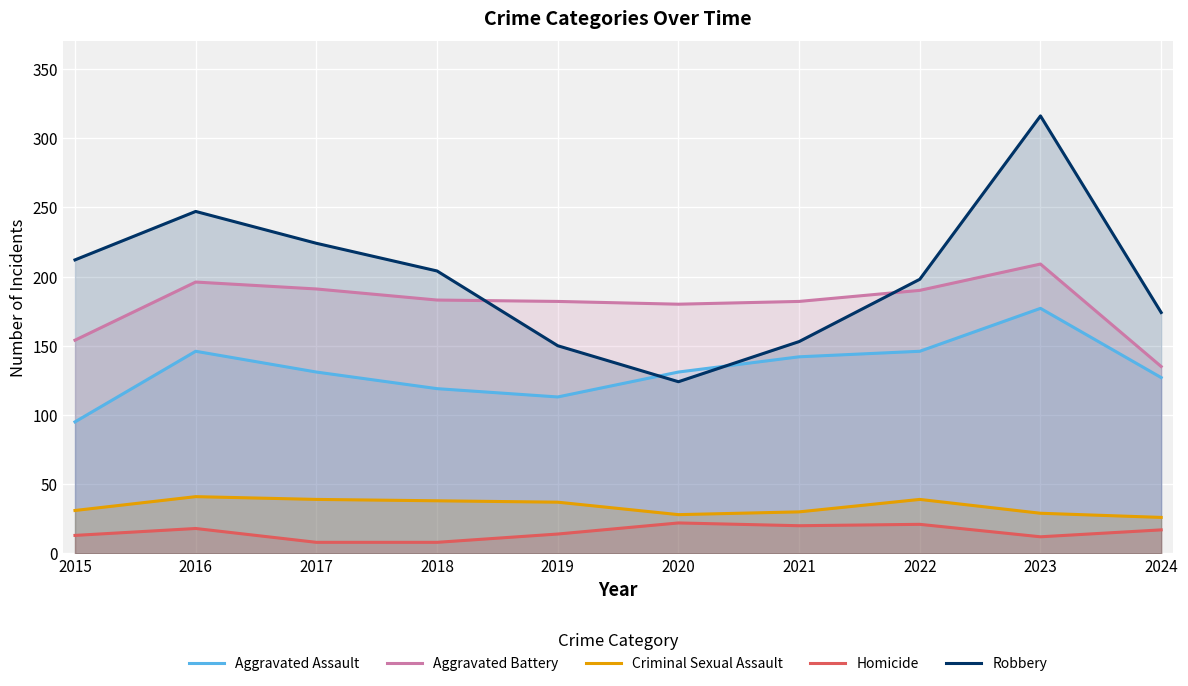

What is the difference between the second highest and second lowest values in the Criminal Sexual Assault series?

11